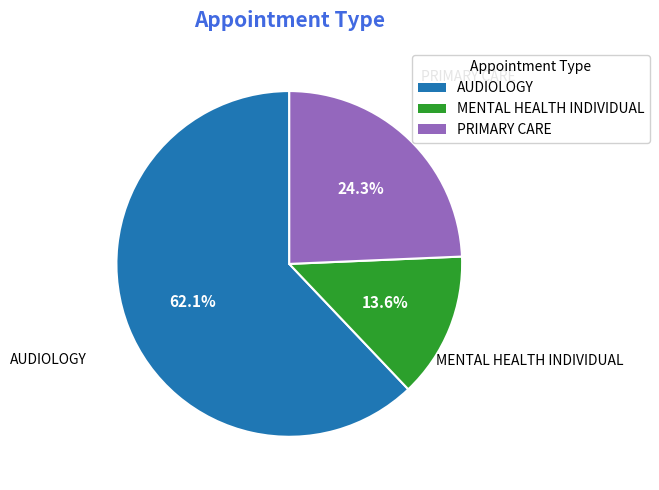

Combined, do AUDIOLOGY and MENTAL HEALTH INDIVIDUAL account for over 50%?

Yes